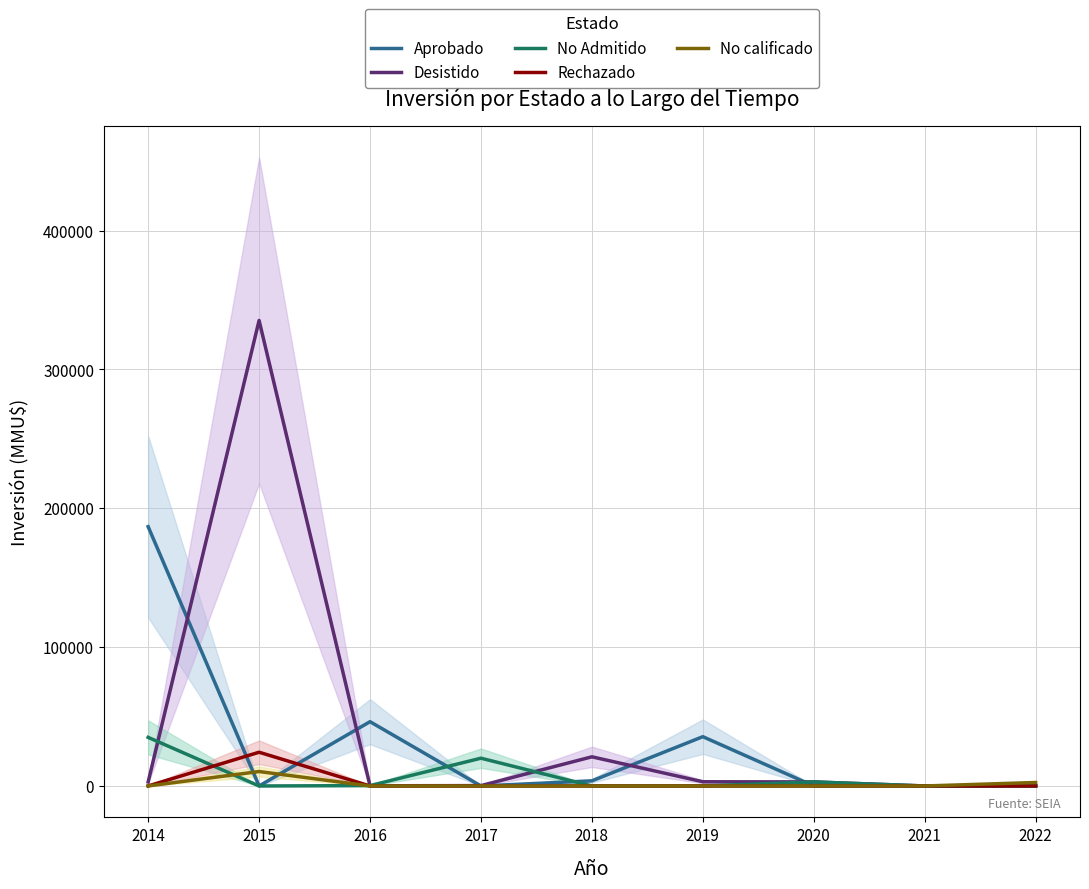

How many lines are shown in the chart?

5